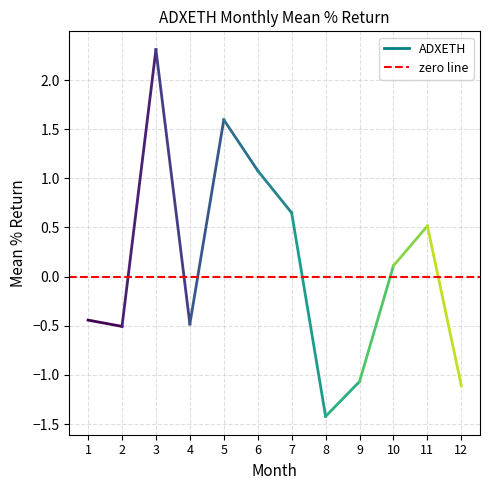

List the labels in order of value, smallest first.

8, 9, 12, 4, 2, 1, 10, 11, 7, 6, 5, 3